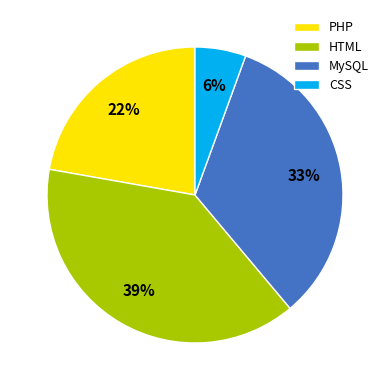

Do CSS and PHP together represent more than half of the pie?

No